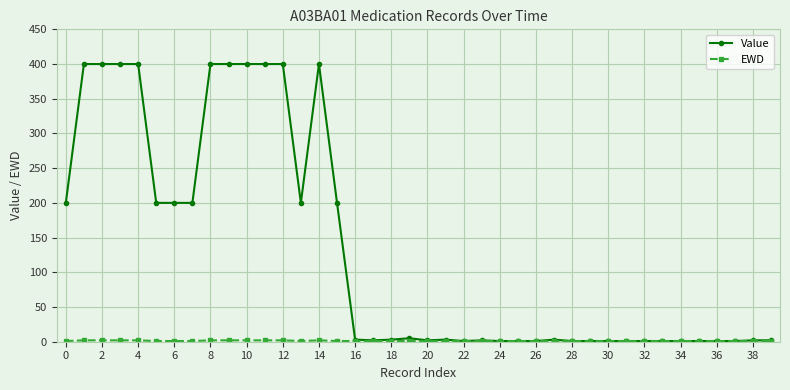

At how many categories does at least one series exceed 71?

16